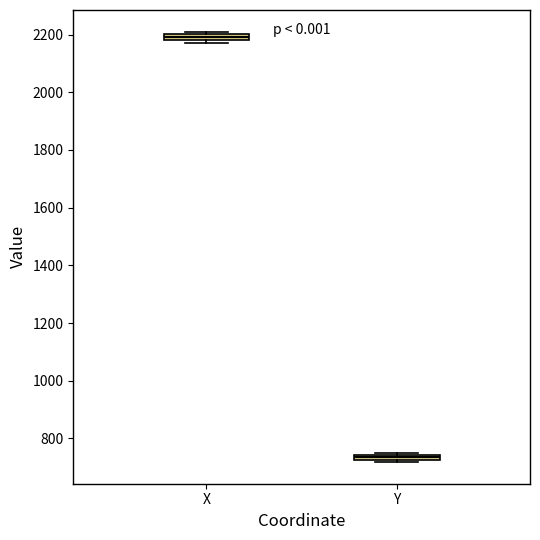

Where is the lower edge of the box for X on the y-axis? The values are not printed on the chart, so give them approximately, as read against the axis.

2180